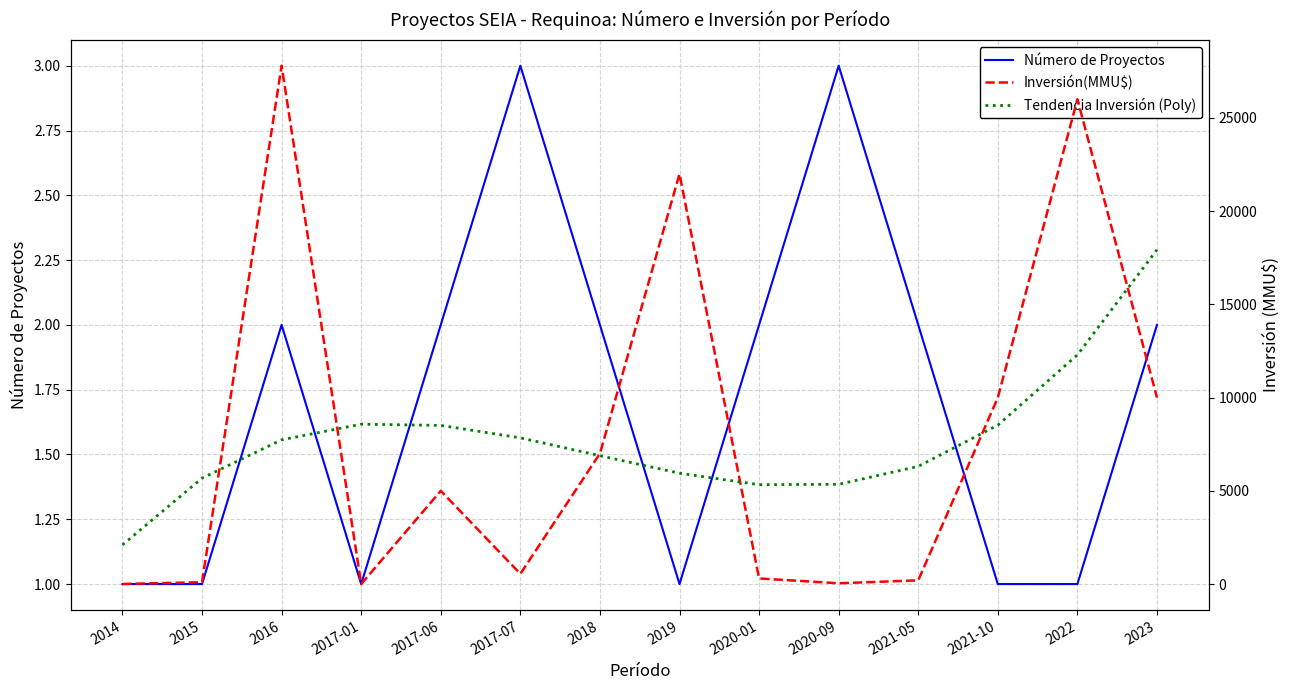

True or false: Tendencia Inversión (Poly) and Número de Proyectos cross at least once.

False